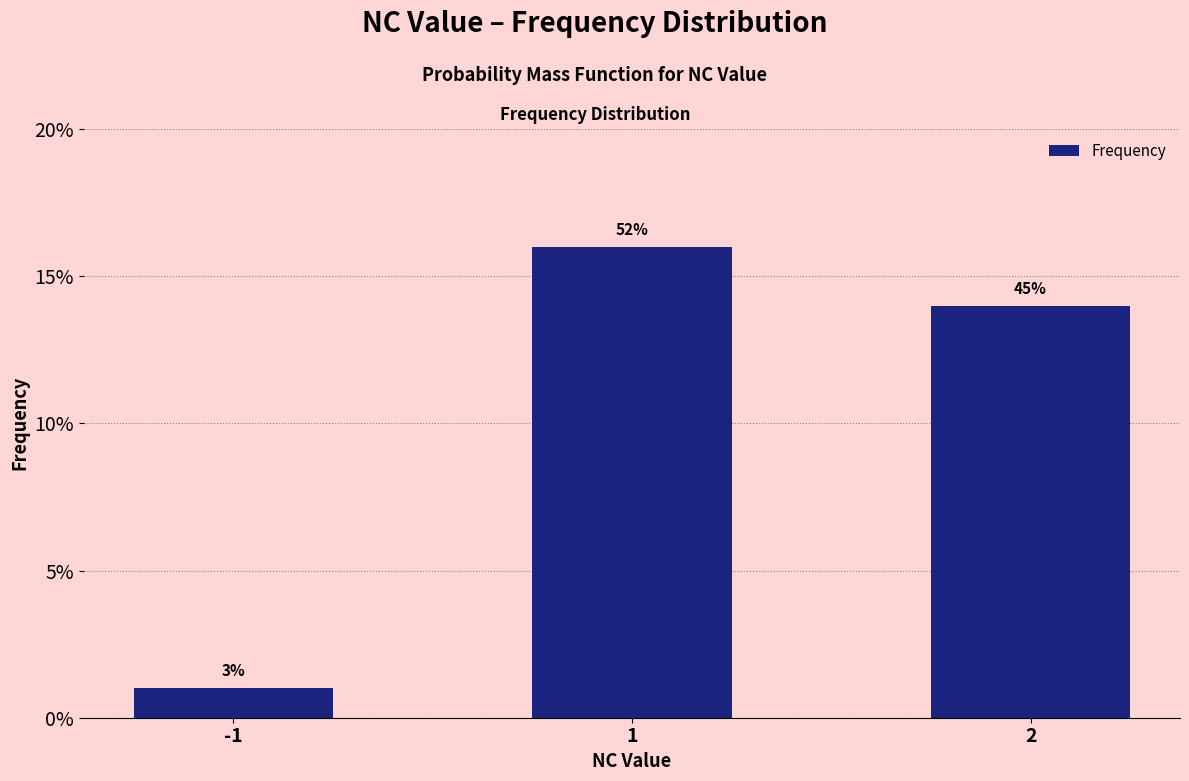

Reading left to right, extract all data points from this chart.

-1=1	1=16	2=14